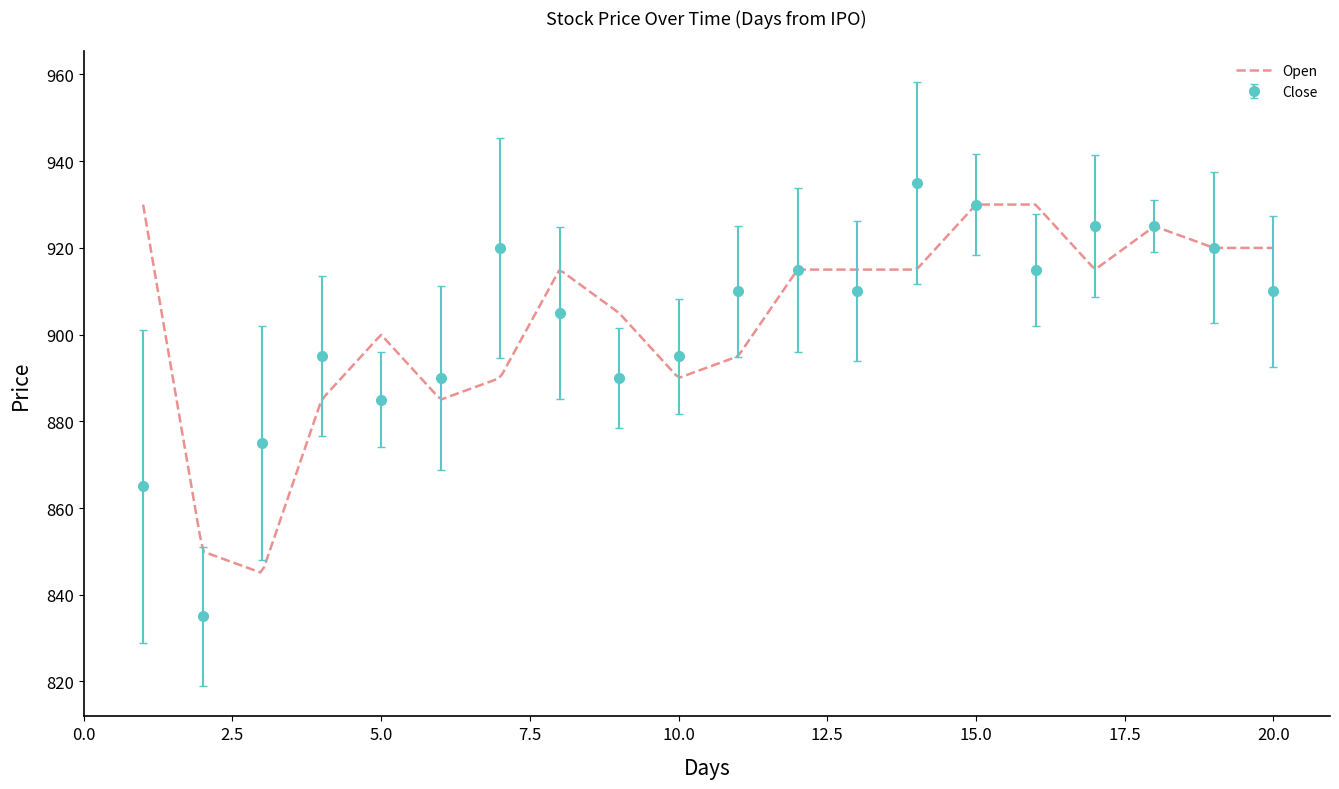

What is the value of the 12th point from the left?

915